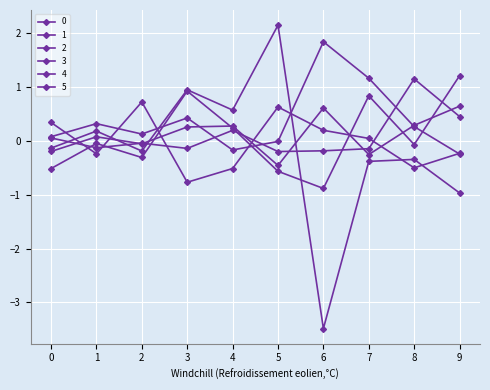

Read the 5 value at 3.

-0.1